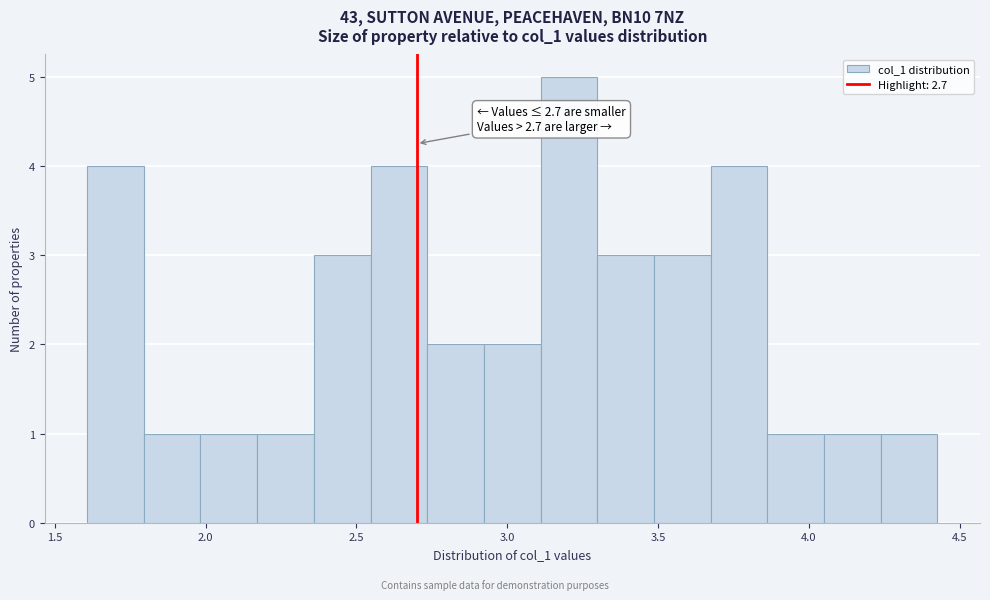

Around what value on the x-axis is the tallest bar? Give the approximate position of its centre, as read against the axis.

3.20